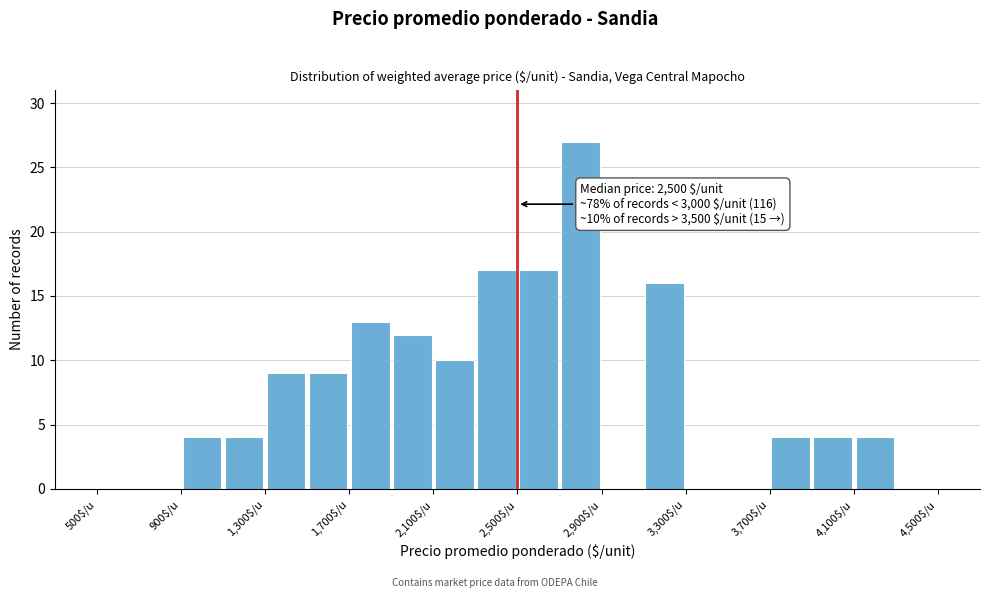

Over which range of the x-axis is the bar tallest?

2700 to 2900